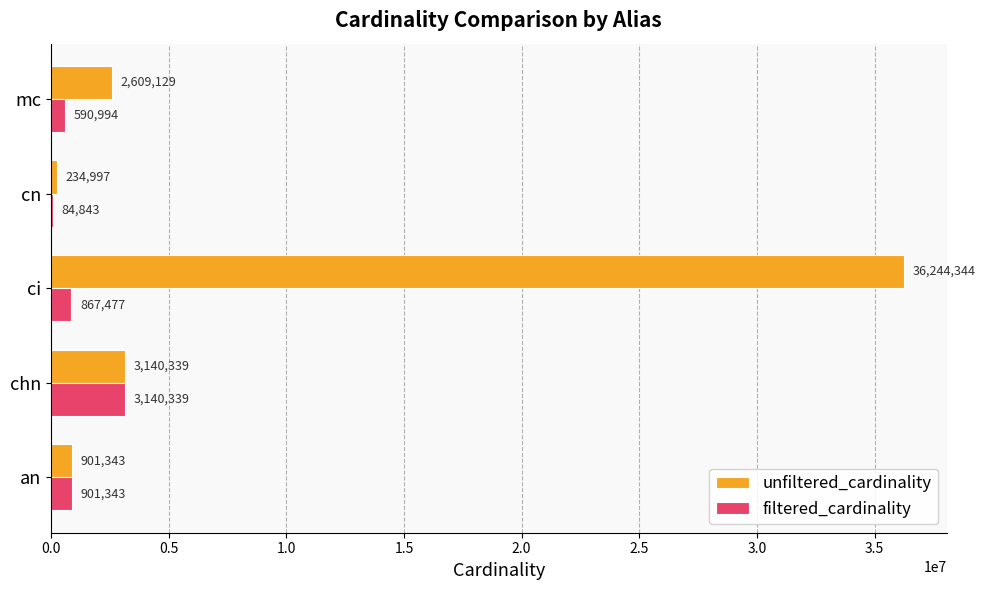

What is the maximum value shown in the chart?

36244344